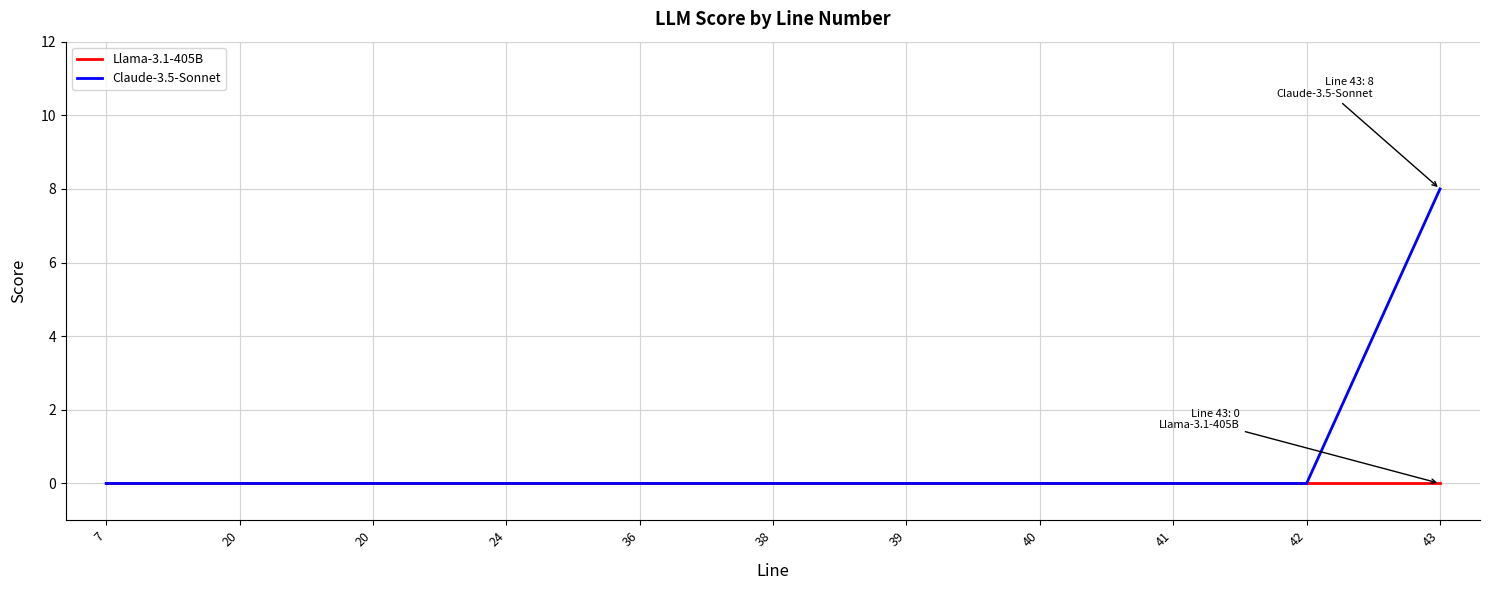

Is the value of Claude-3.5-Sonnet at 42 greater than the value of Llama-3.1-405B at 36?

No